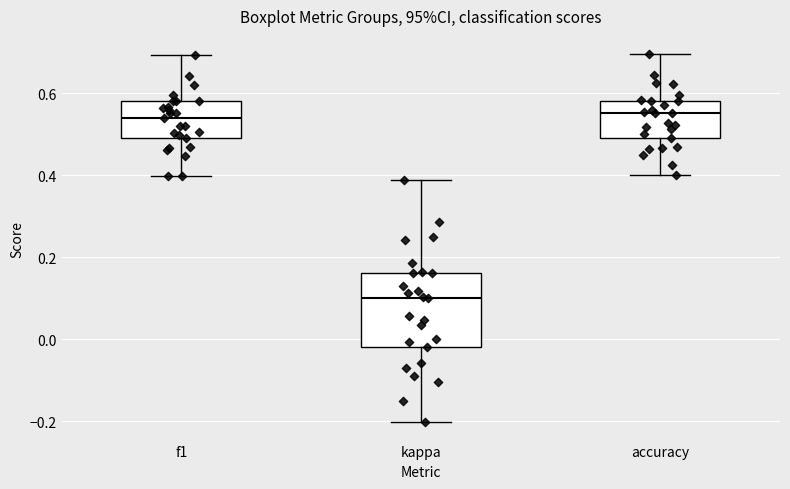

Reading left to right, transcribe this box plot: for each box, give where its median line is, the range the box spans, and where its two whiskers end, as read against the y-axis. The values are not printed on the chart, so give them approximately, as read against the axis.

f1: median 0.54, box 0.48 to 0.58, whiskers 0.40 to 0.70
kappa: median 0.10, box -0.02 to 0.16, whiskers -0.20 to 0.38
accuracy: median 0.56, box 0.50 to 0.58, whiskers 0.40 to 0.70